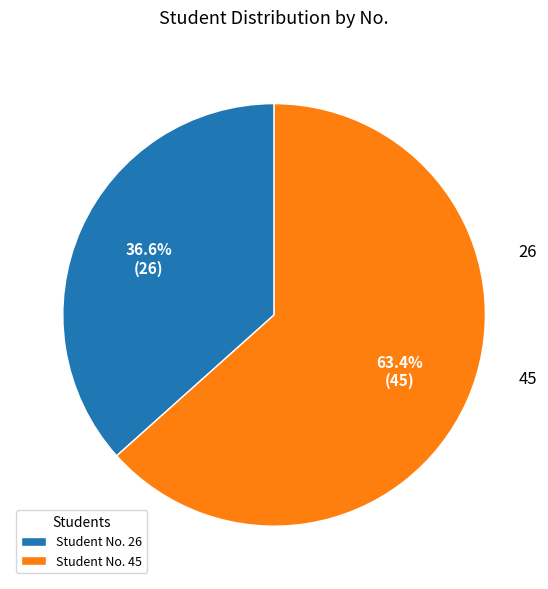

How many segments does this pie chart have?

2